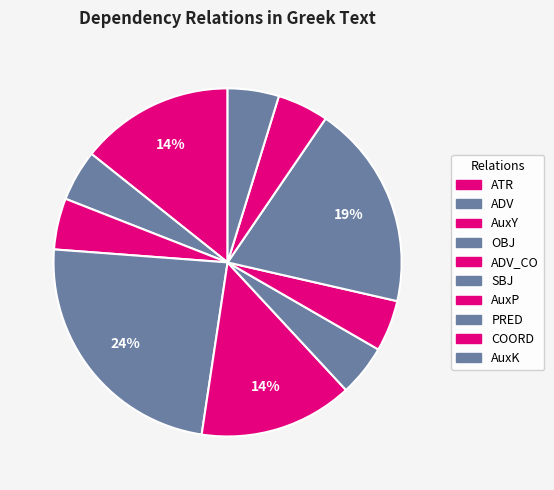

Is there a majority slice in this chart?

No